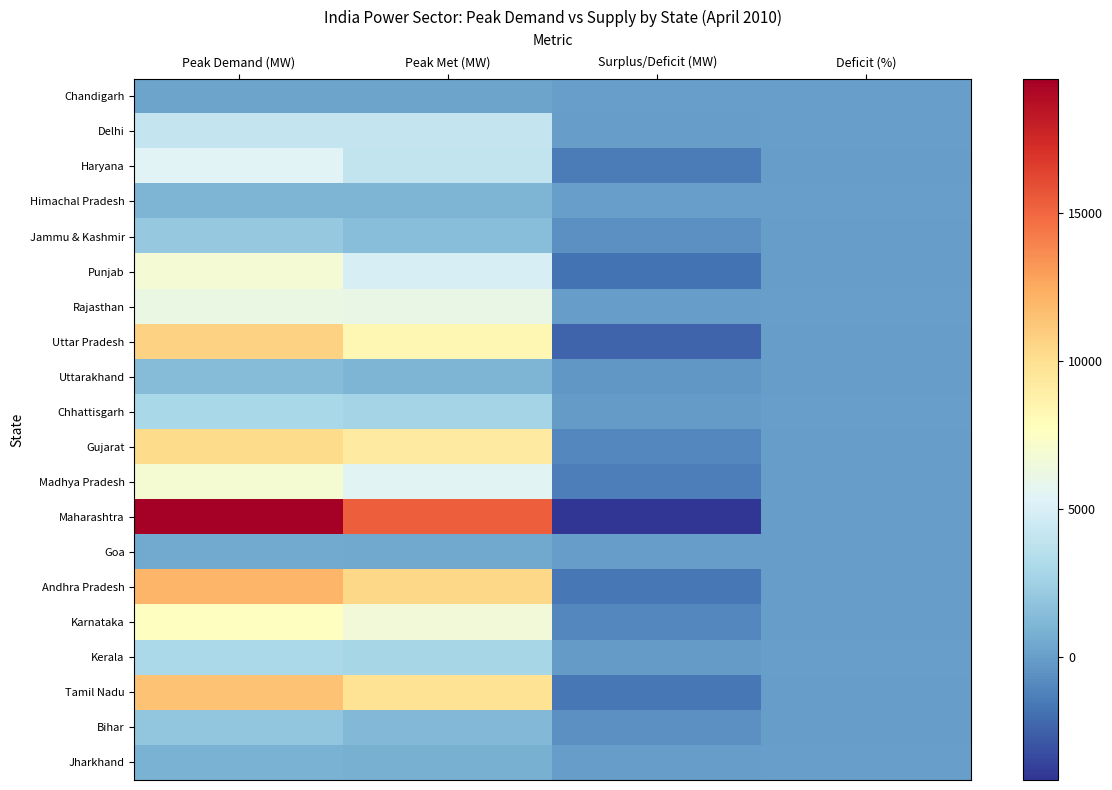

Which series changed the most between Surplus/Deficit (MW) and Deficit (%)?

Maharashtra